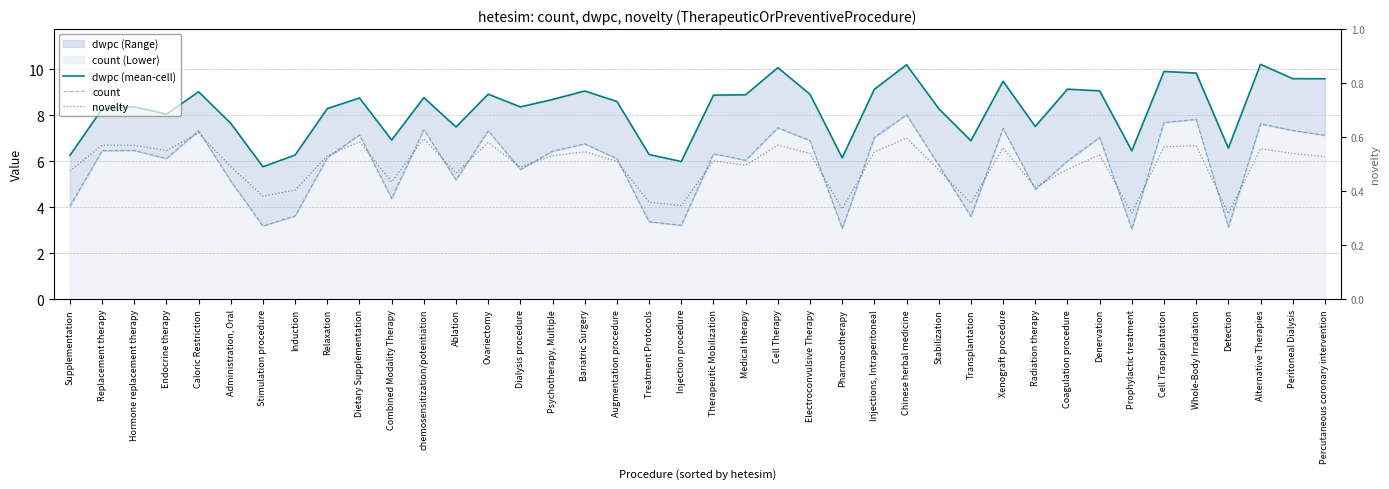

What is the average value of the novelty series?

0.5